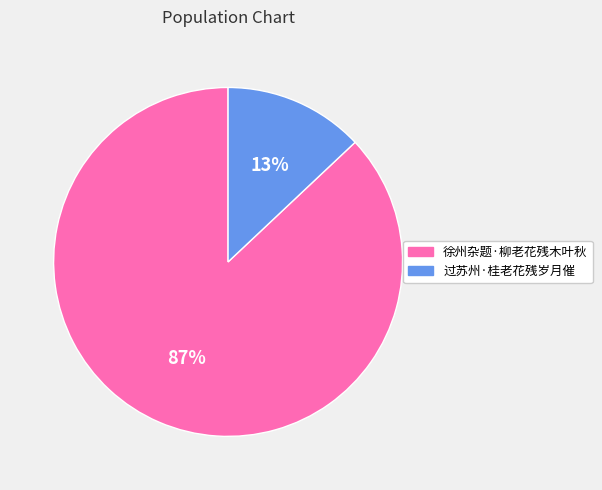

Count the number of slices in the pie.

2